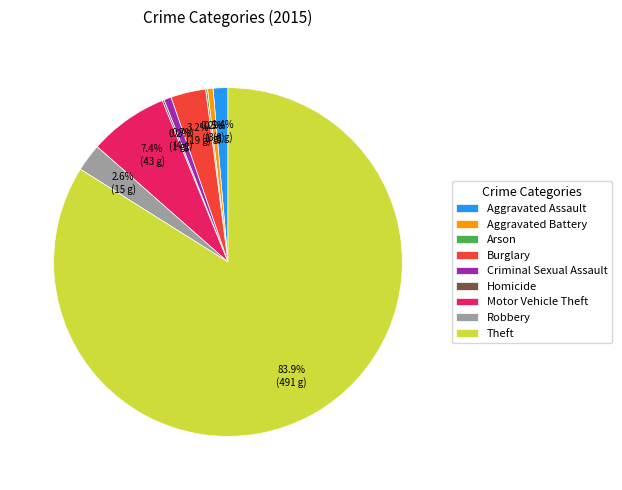

What is the largest slice in the pie chart?

Theft